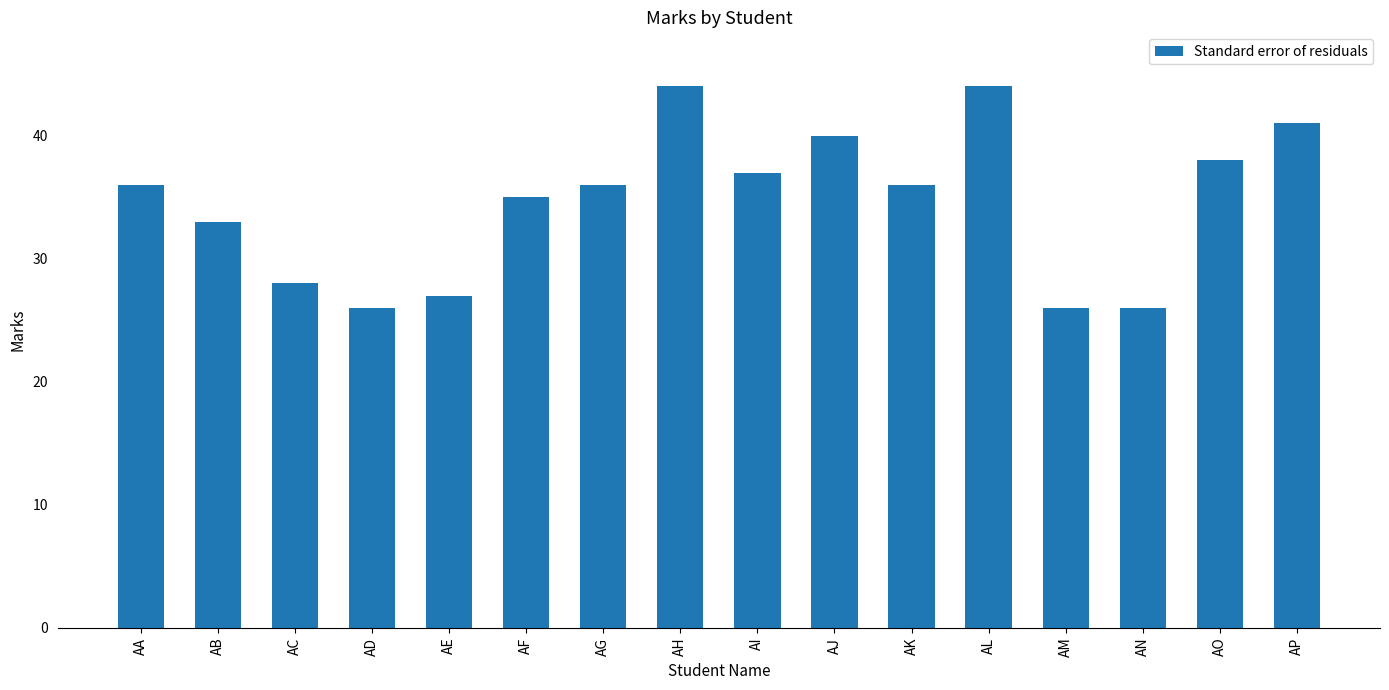

What value does the data have at AI?

37